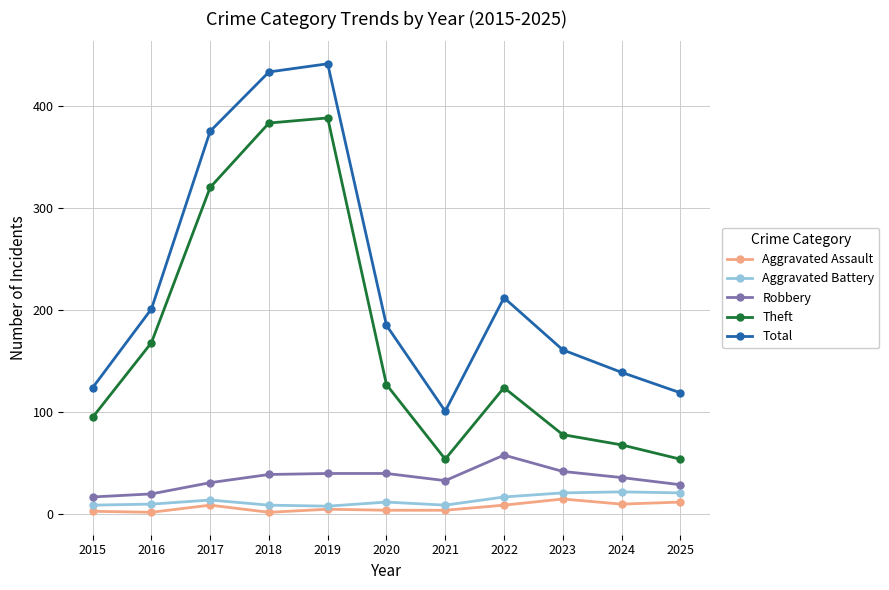

Which series has the largest total across all categories?

Total